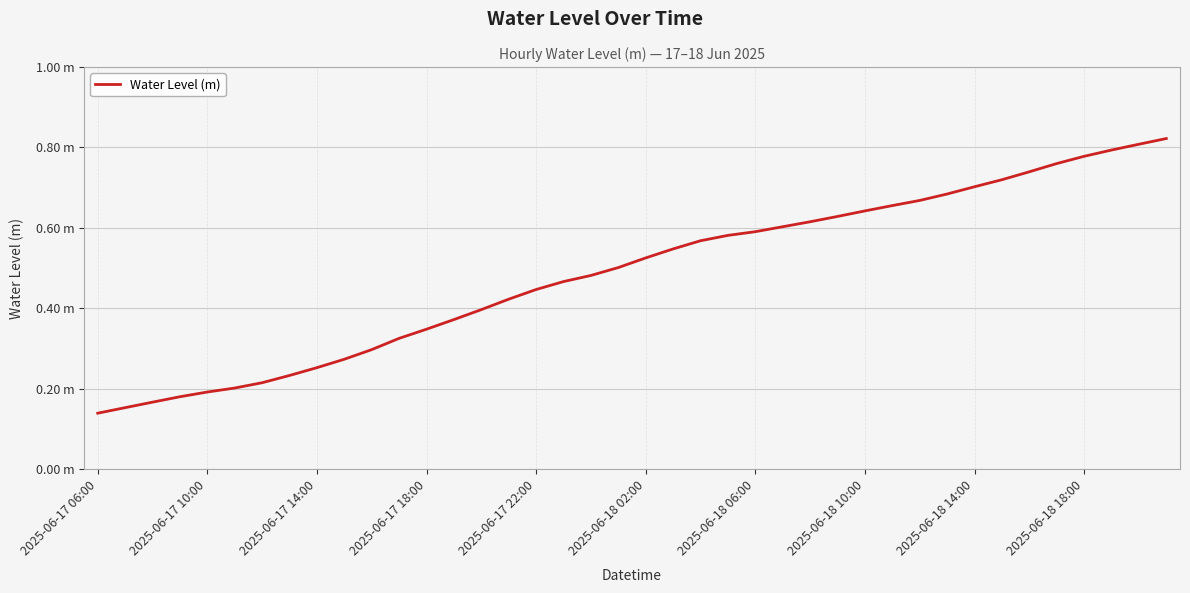

Does the chart display data point markers on the line(s)?

No